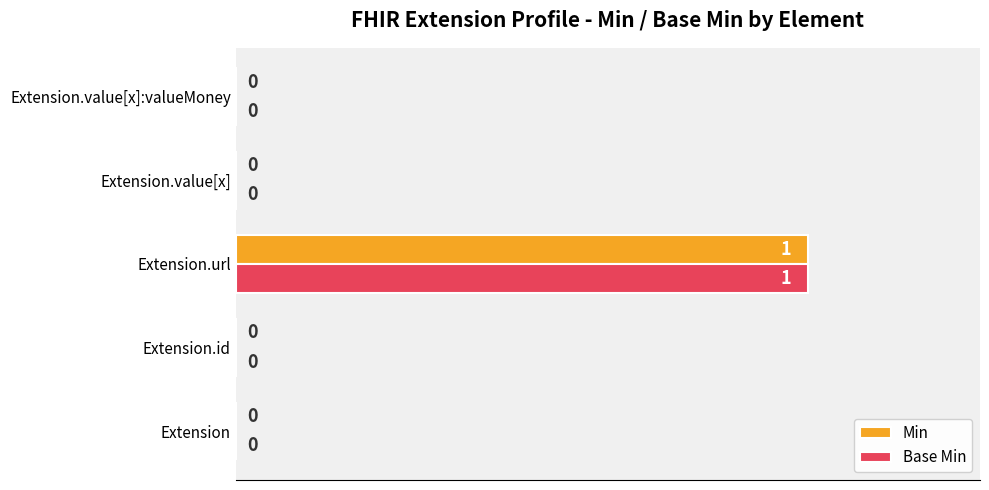

Is it true that Base Min equals 1 at Extension.url?

True